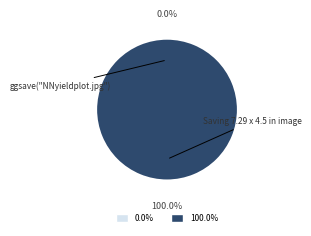

Does any single category account for the majority?

Yes